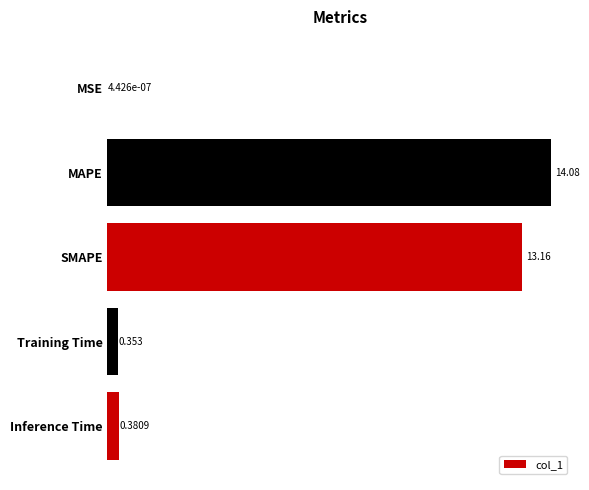

Count the number of categories in the chart.

5